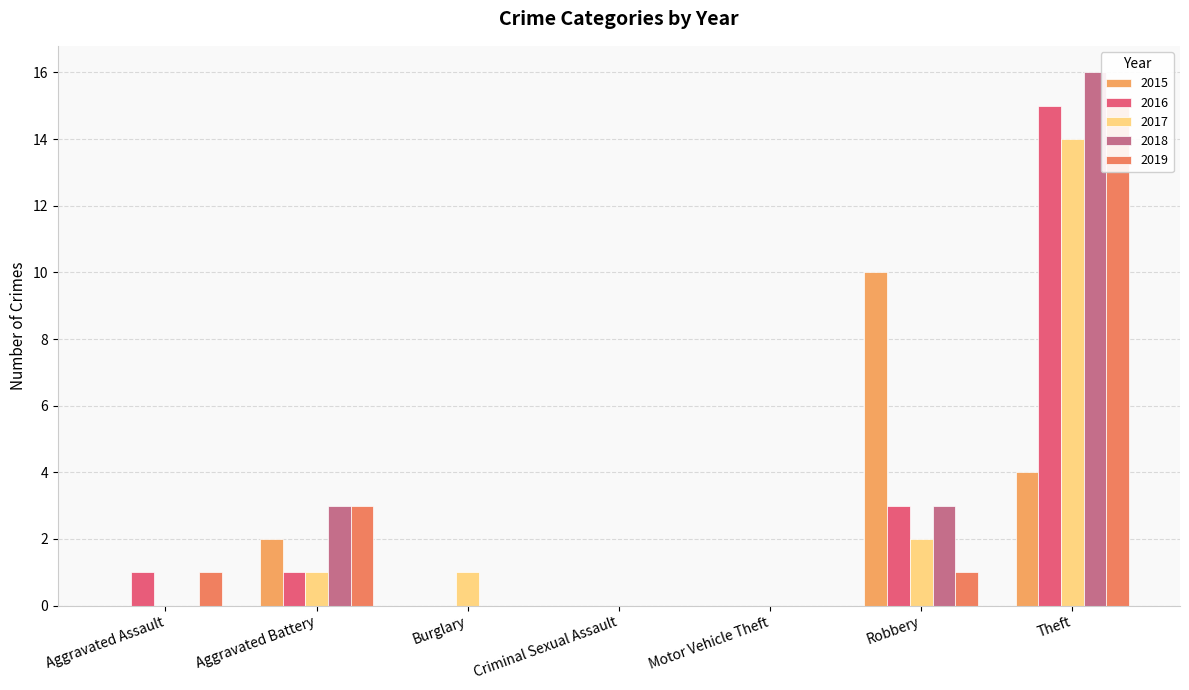

What are all the series names shown in the legend?

2015, 2016, 2017, 2018, 2019